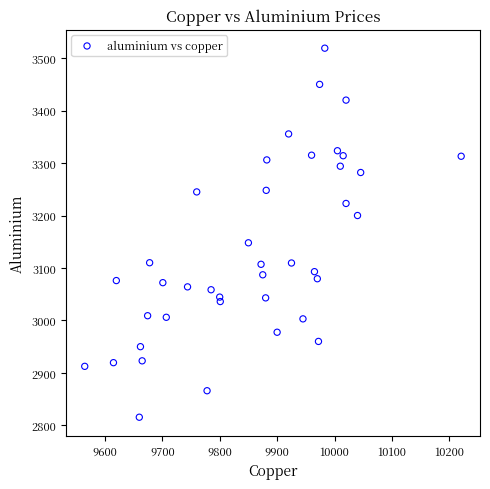

What Y value in the scatter plot is closest to 3167?

3148.0